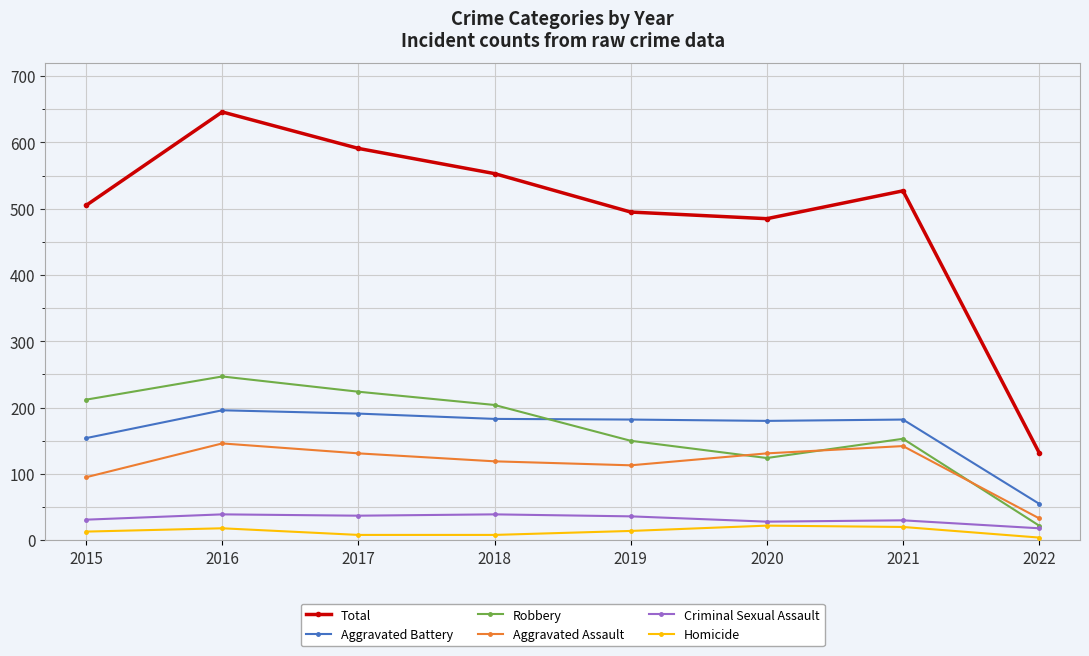

What is the difference between the highest and lowest values at 2015?

492